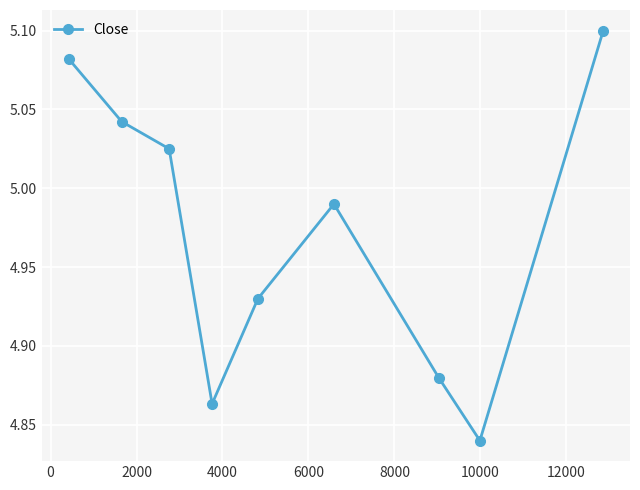

How many interior local peaks (higher than both neighbors) does the data have?

1